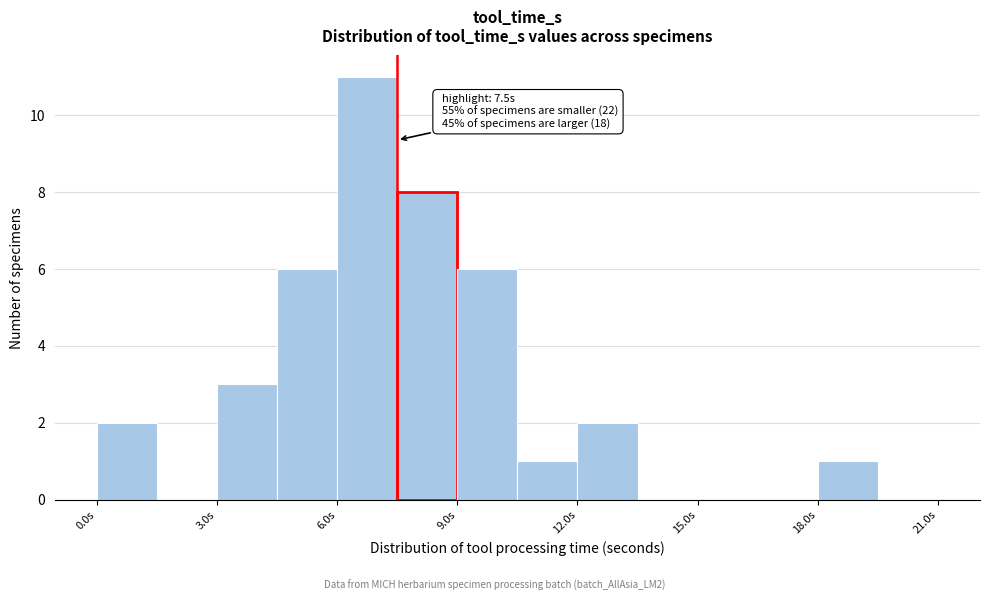

Around what value on the x-axis is the tallest bar? Give the approximate position of its centre, as read against the axis.

7.0